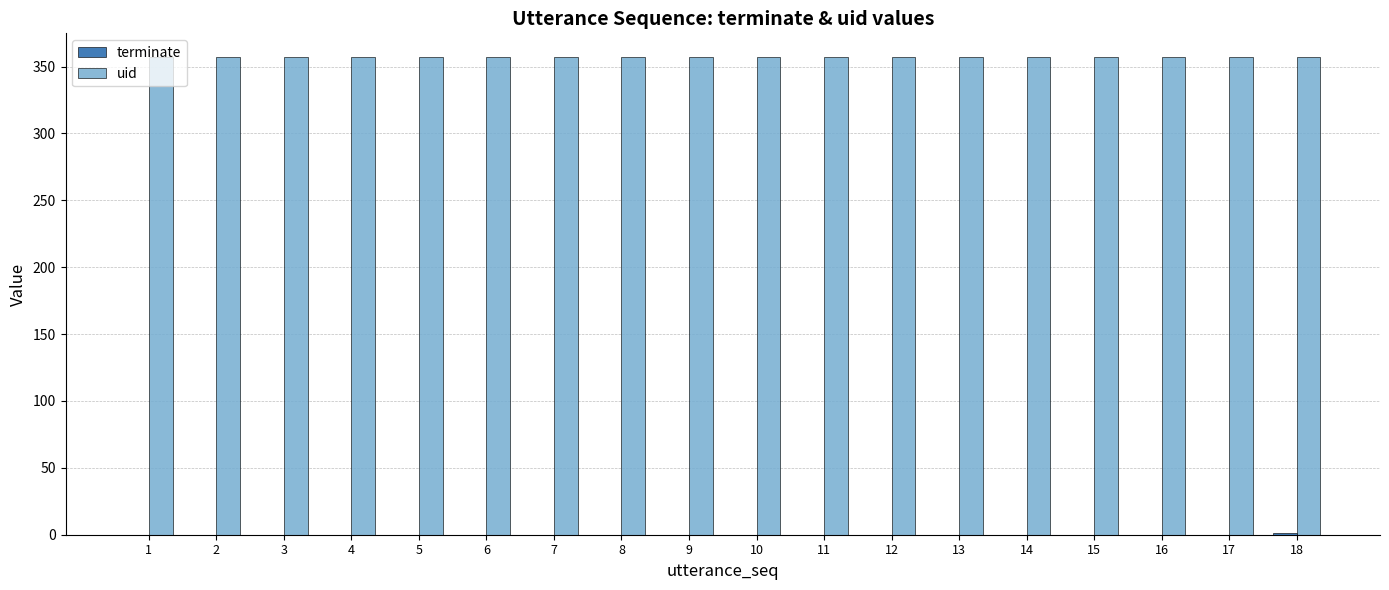

What is the total value across all series at 11?

357